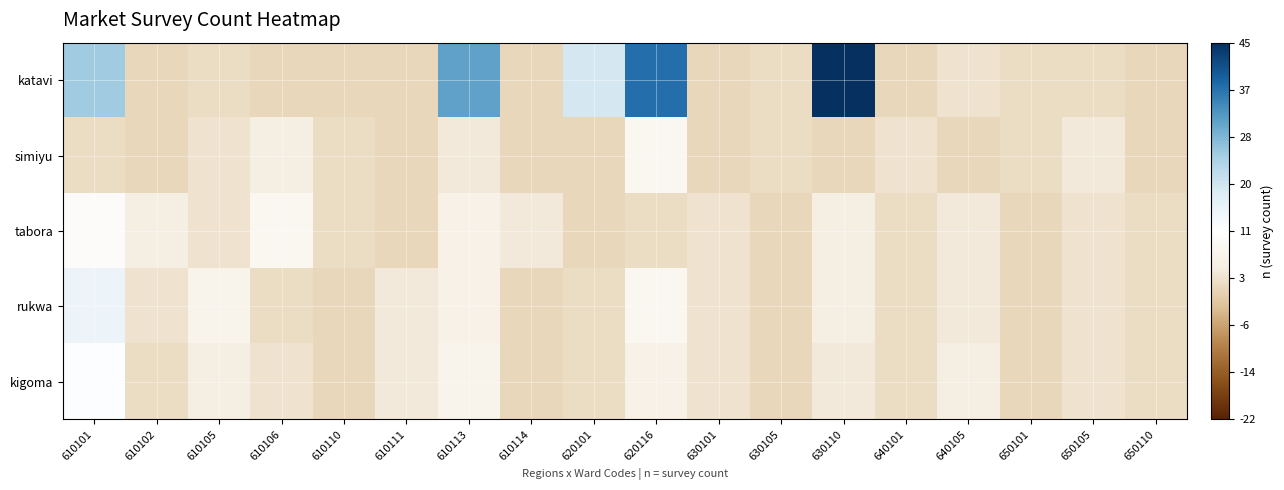

How many data points does each series have?

18